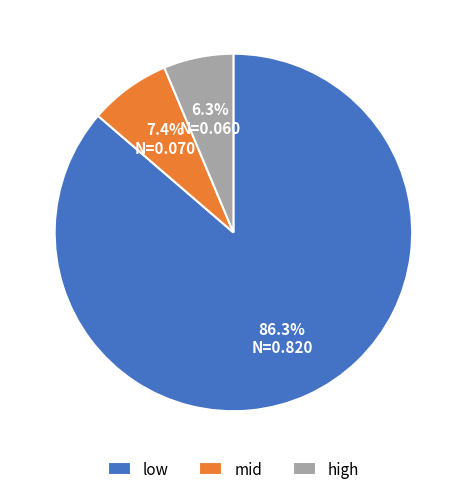

True or false: mid accounts for 7% of the total.

True